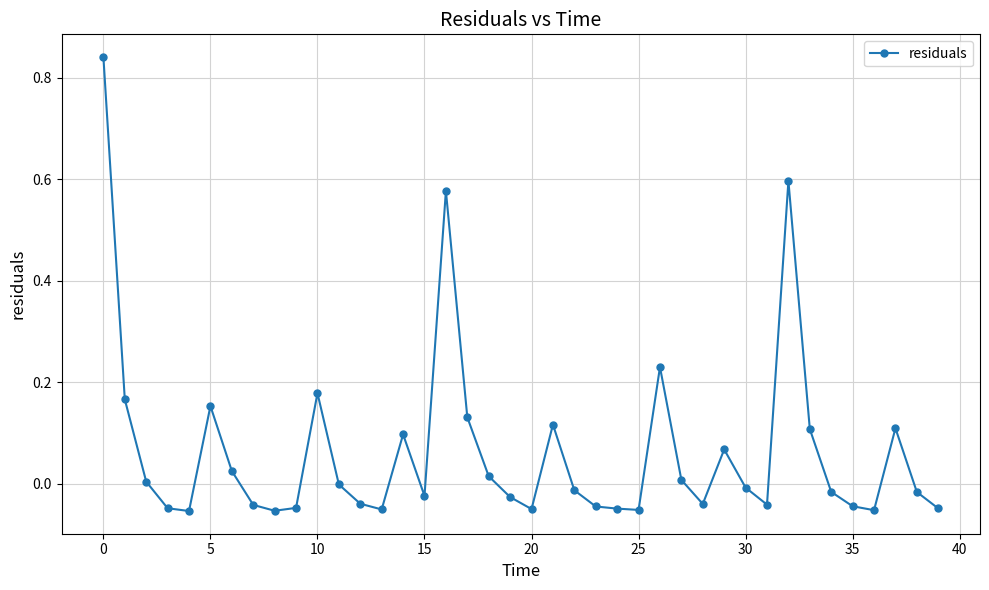

Is this an area chart (filled region under the line)?

No